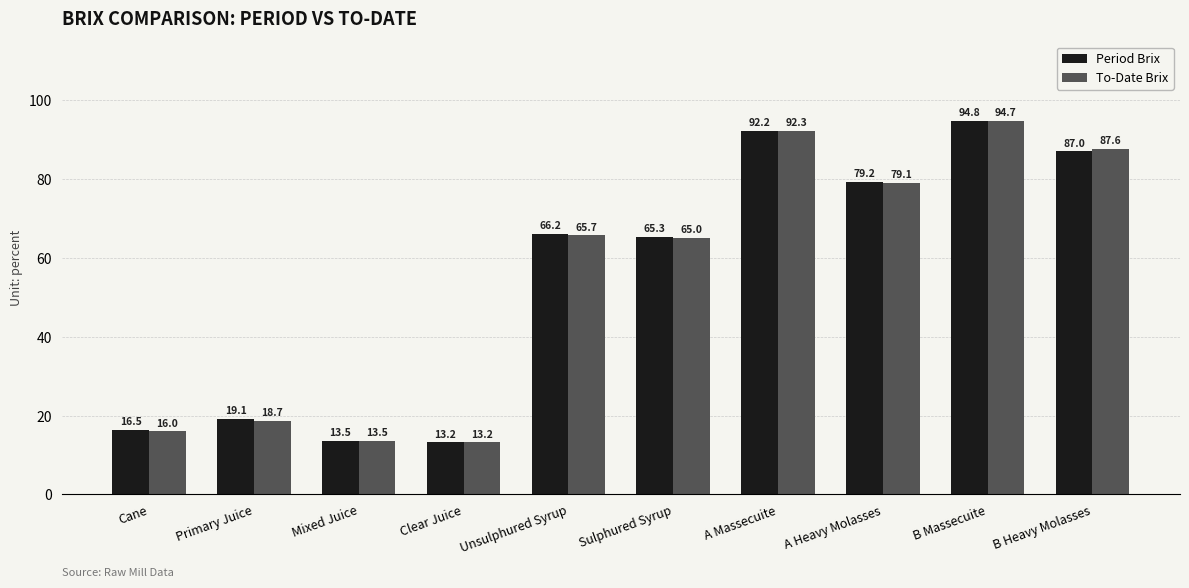

At which label is Period Brix closest to 53?

Sulphured Syrup